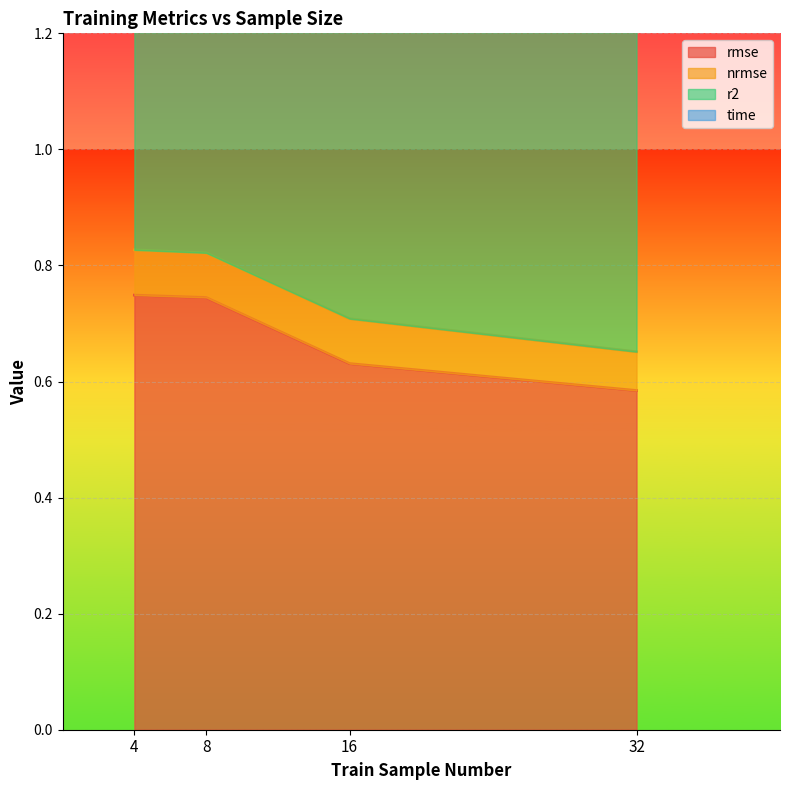

What is the difference between the maximum and minimum values in the rmse series?

0.2